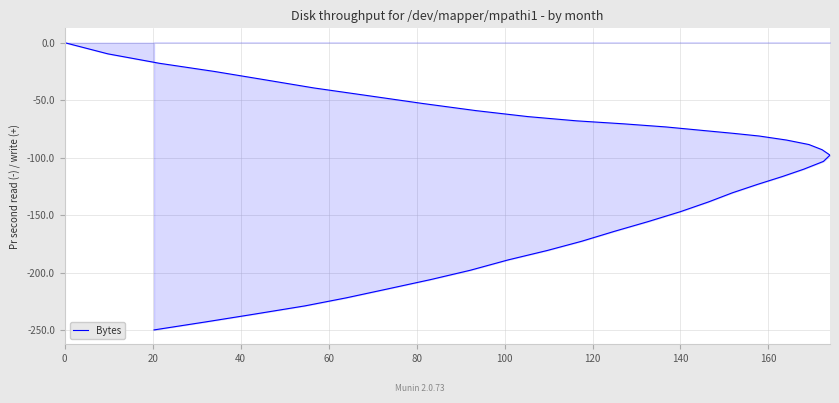

Reading right to left, extract all data points from this chart.

-249.9	-242.9	-236.3	-229.0	-222.0	-214.5	-206.1	-198.0	-189.0	-180.8	-172.8	-164.1	-155.7	-147.0	-138.5	-130.6	-123.3	-116.4	-110.1	-103.3	-97.8	-93.1	-88.6	-84.7	-81.2	-78.9	-76.4	-73.3	-70.6	-68.0	-64.3	-59.1	-52.9	-46.1	-39.4	-32.2	-25.0	-17.9	-9.7	0.0